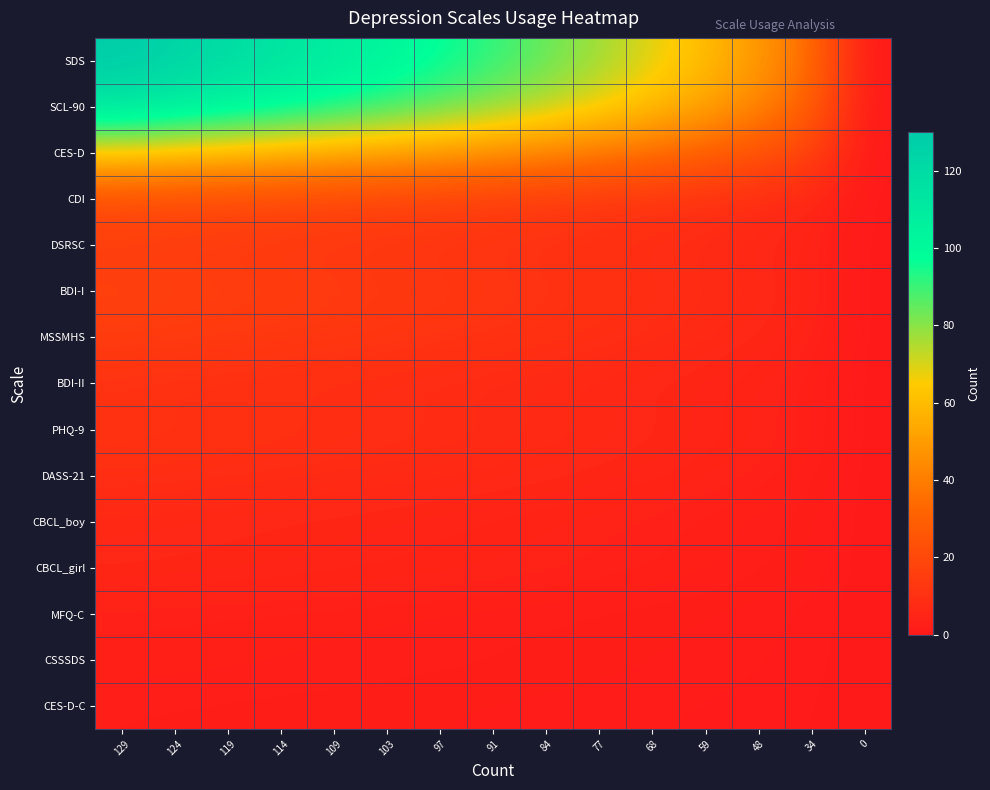

Which series has the largest total across all categories?

SDS